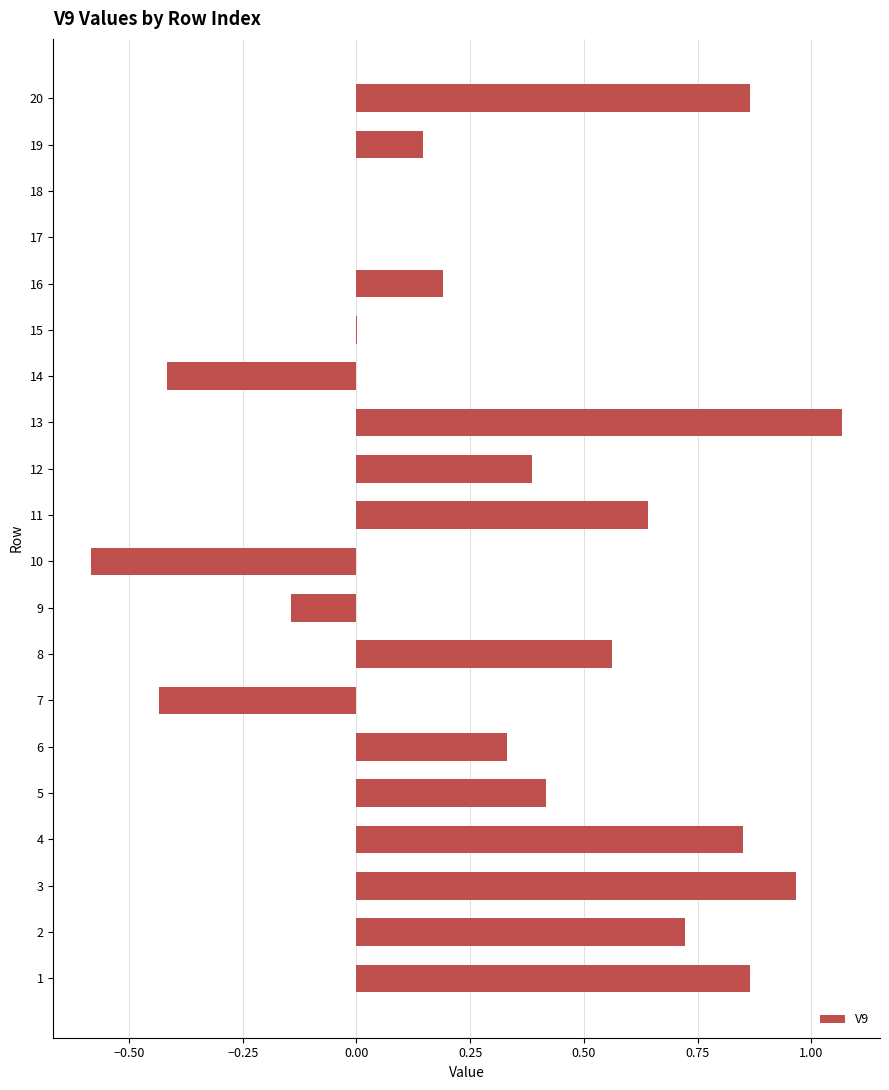

What is the change in value from 11 to 13?

+0.4